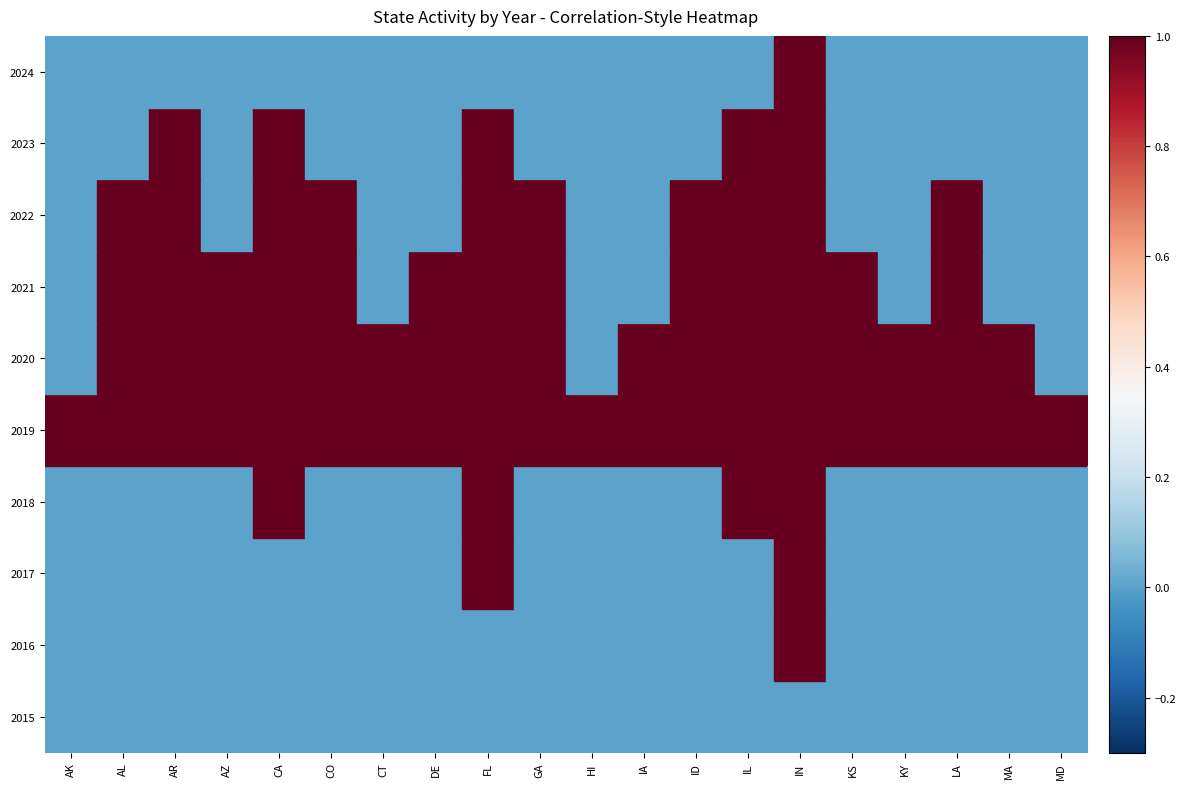

True or false: 2023 has a value of 0 at AK.

True